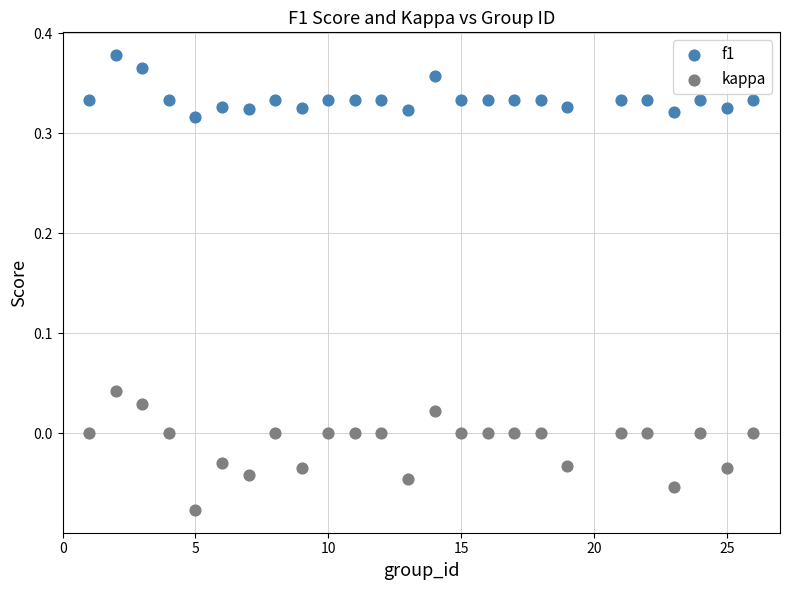

Across all data points, what is the range of Y values (max minus min)?

0.5